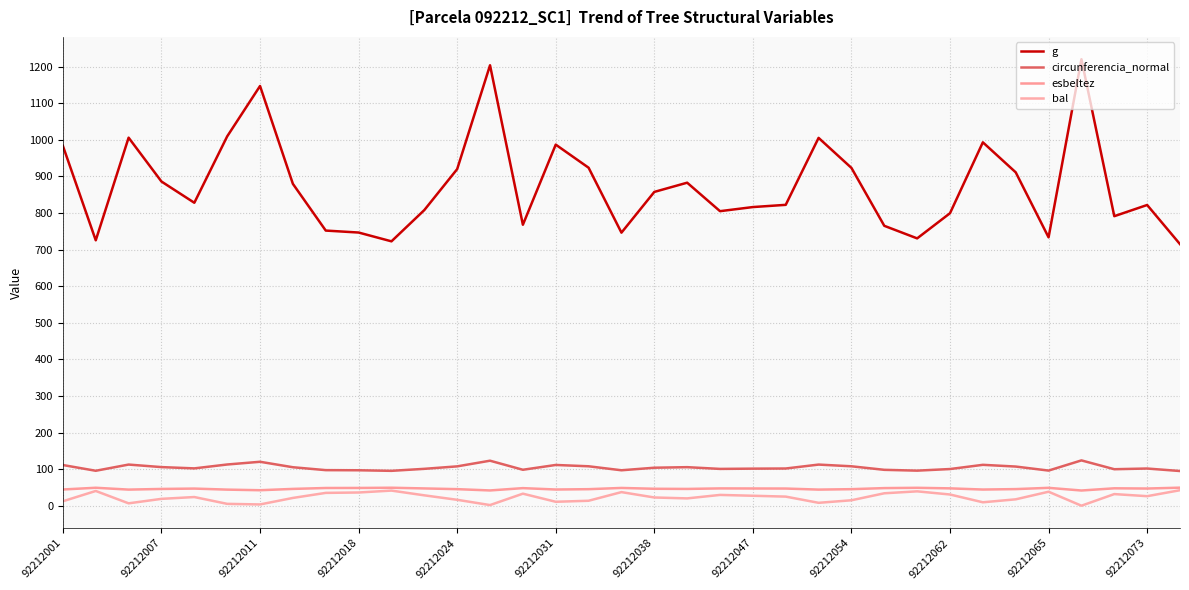

True or false: g and esbeltez cross at least once.

False